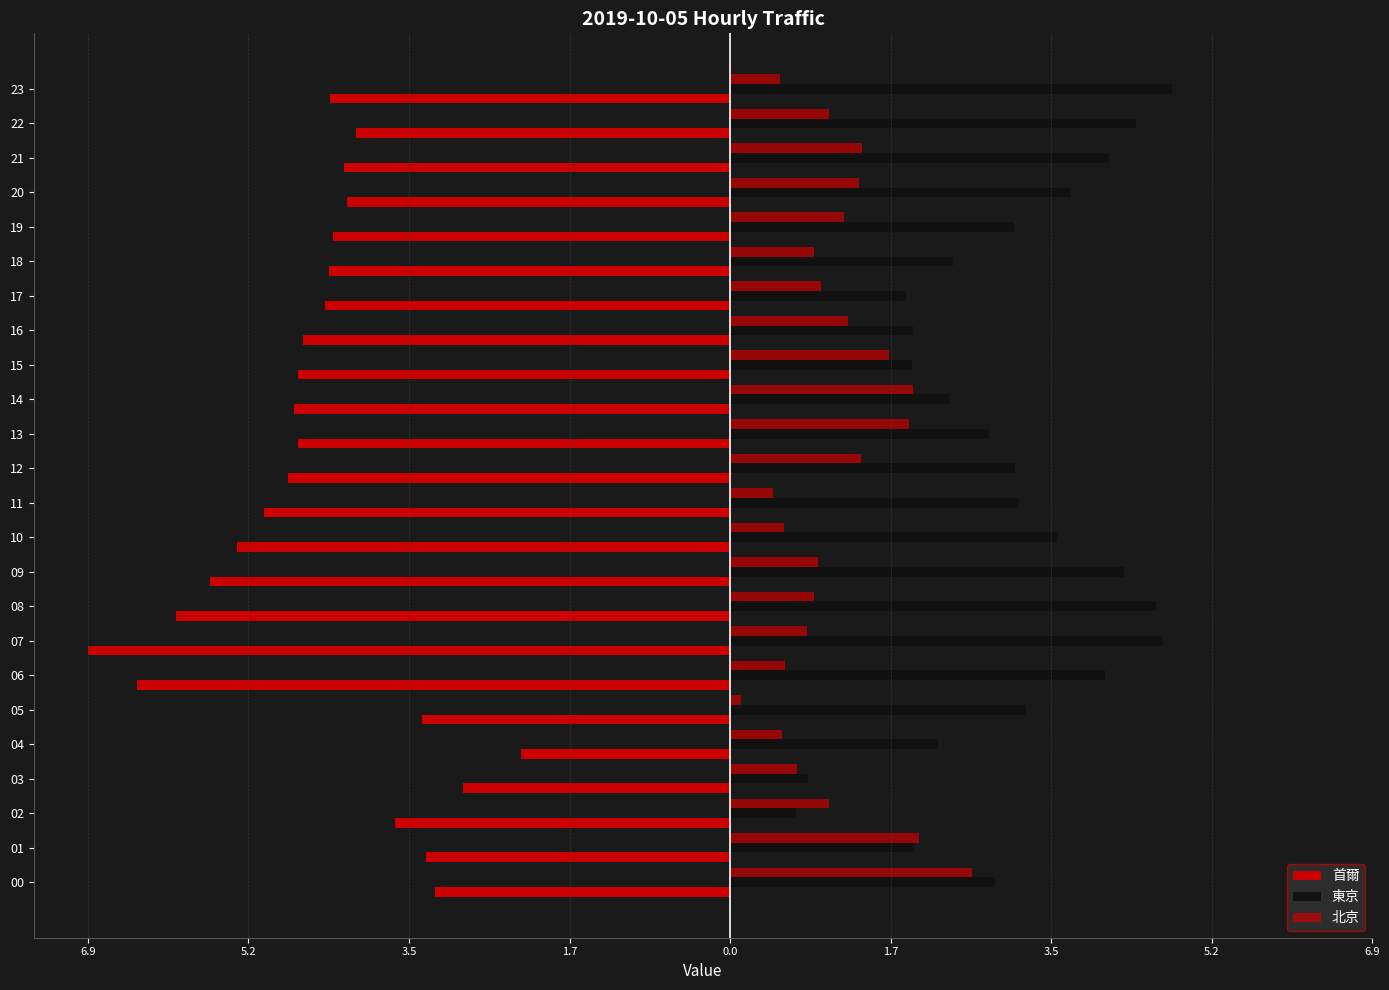

How many data points in 北京 are above 1?

12